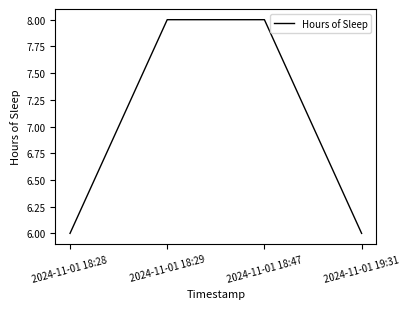

Count the number of categories in the chart.

4